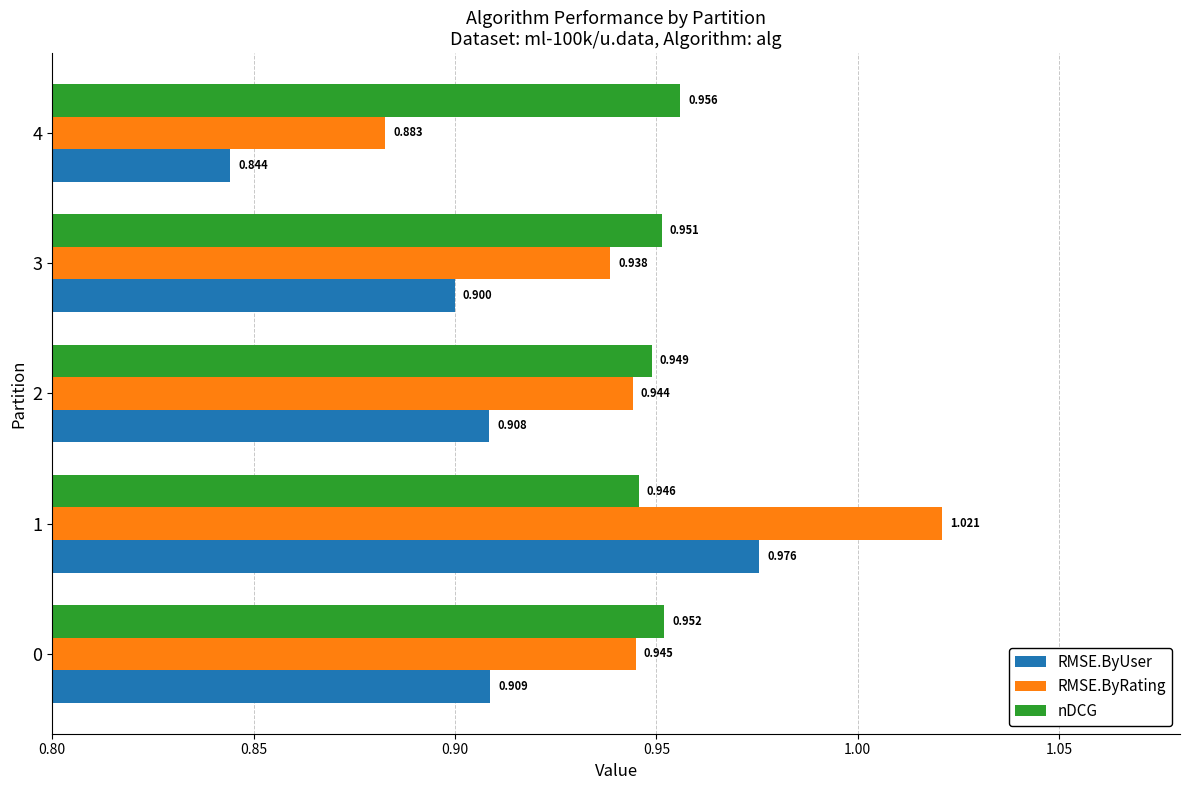

Which series has the largest total across all categories?

nDCG